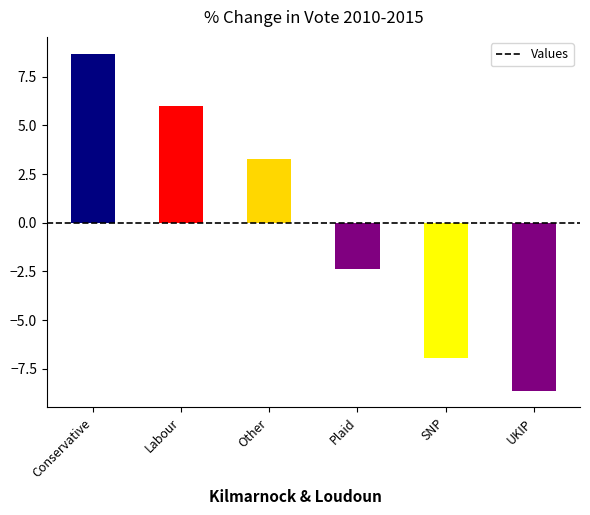

How many bars are there in total?

6